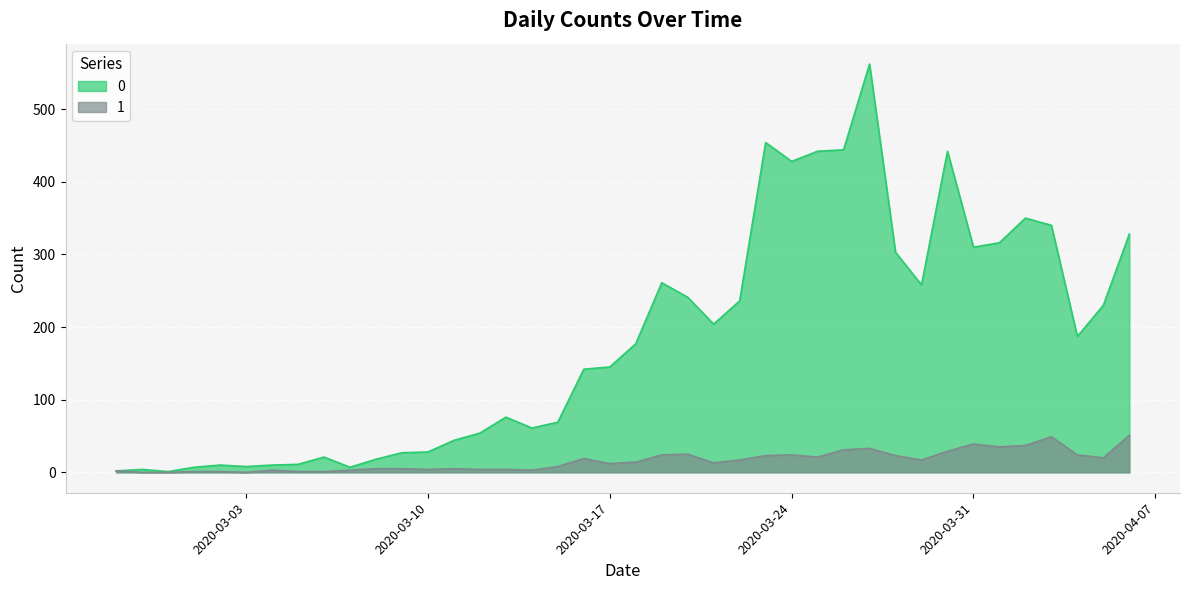

At which category is the sum across all series the highest?

2020-03-27